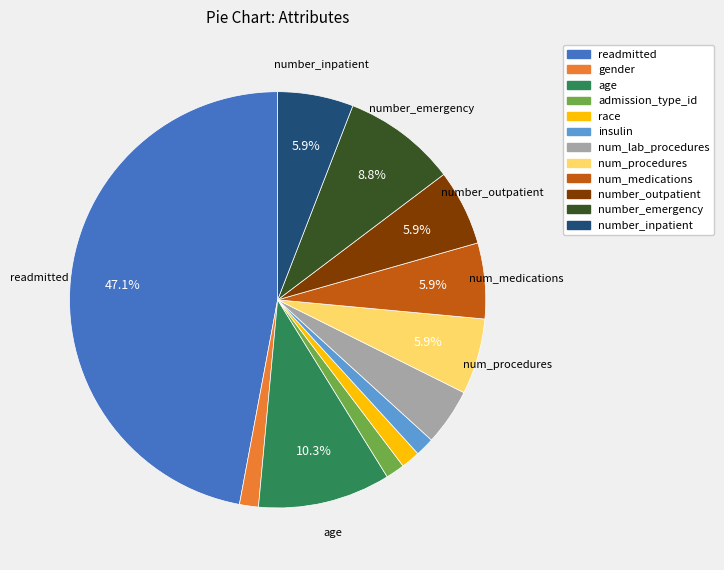

What is the largest slice in the pie chart?

readmitted